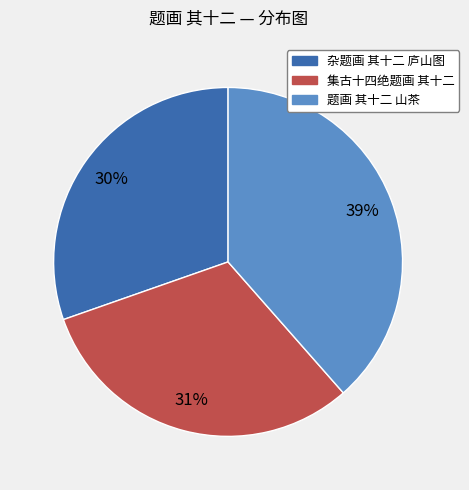

To the nearest percent, what portion does 杂题画 其十二 庐山图 represent?

30%